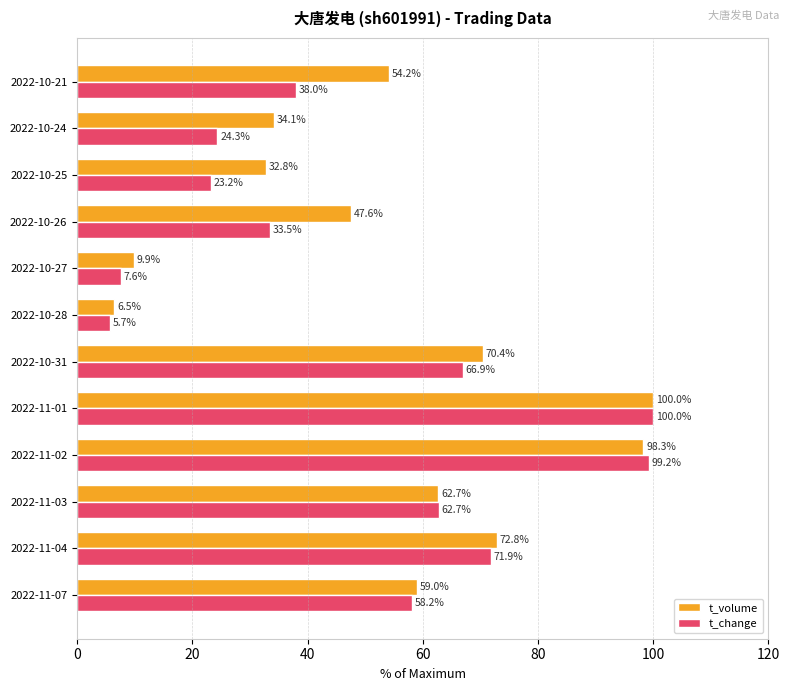

Which category has the lowest value across all series?

2022-10-28